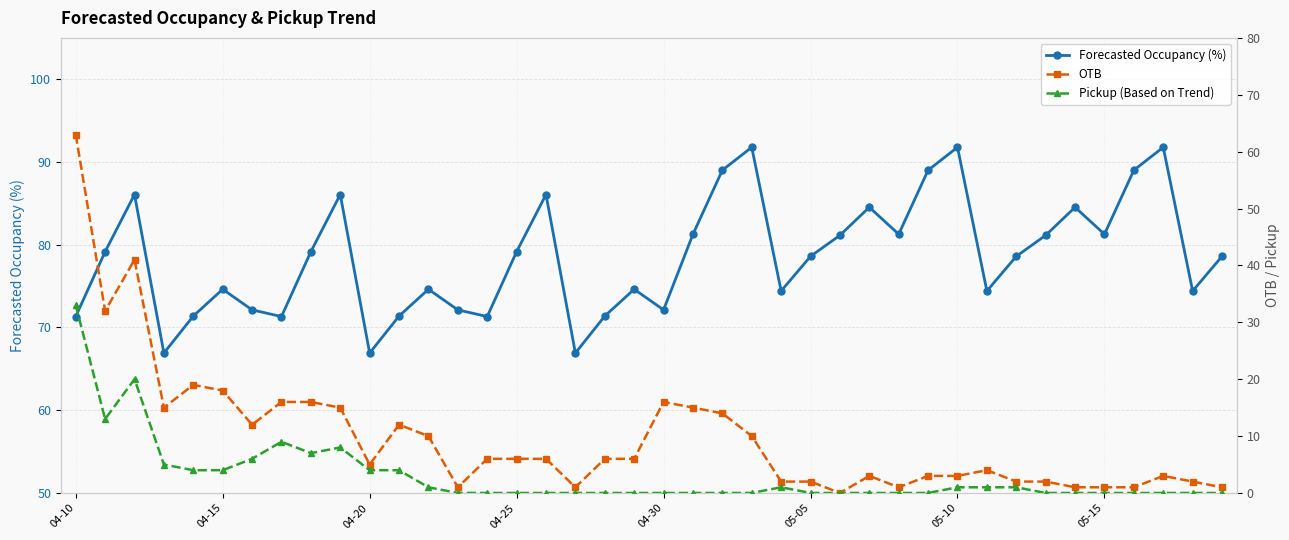

True or false: Forecasted Occupancy (%) and OTB cross at least once.

False